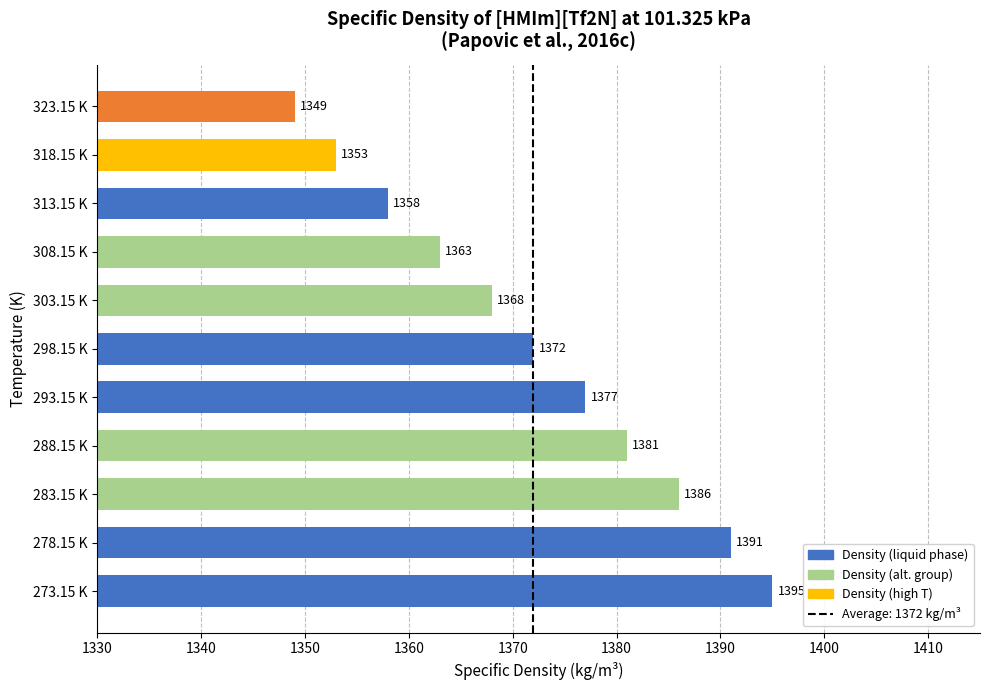

What is the sum of all values?

15093